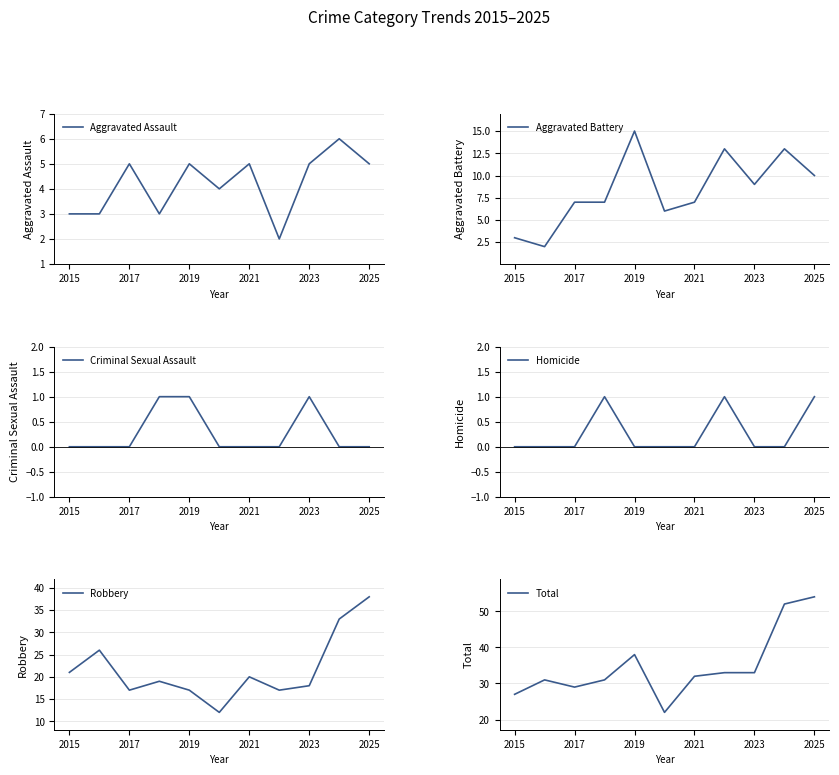

True or false: Robbery and Aggravated Assault intersect in this chart.

False